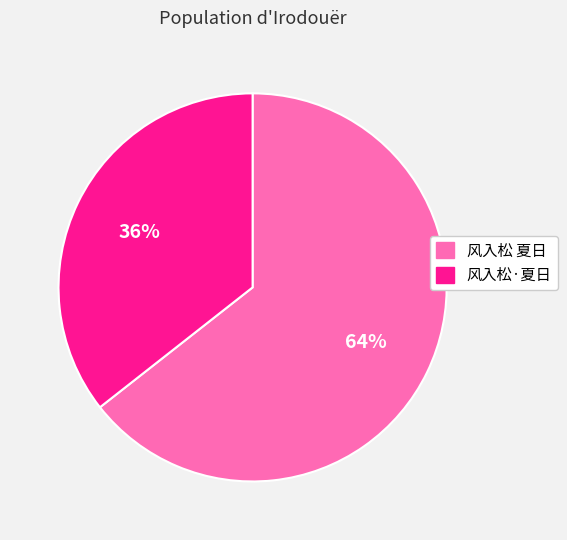

Is the sum of 风入松·夏日 and 风入松 夏日 greater than half?

Yes